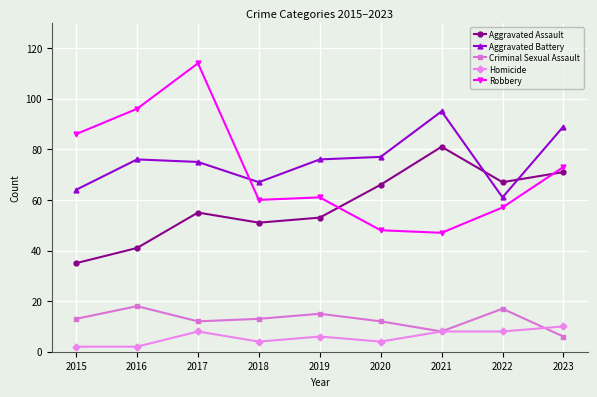

What is the difference between the Homicide values at 2017 and 2019?

2